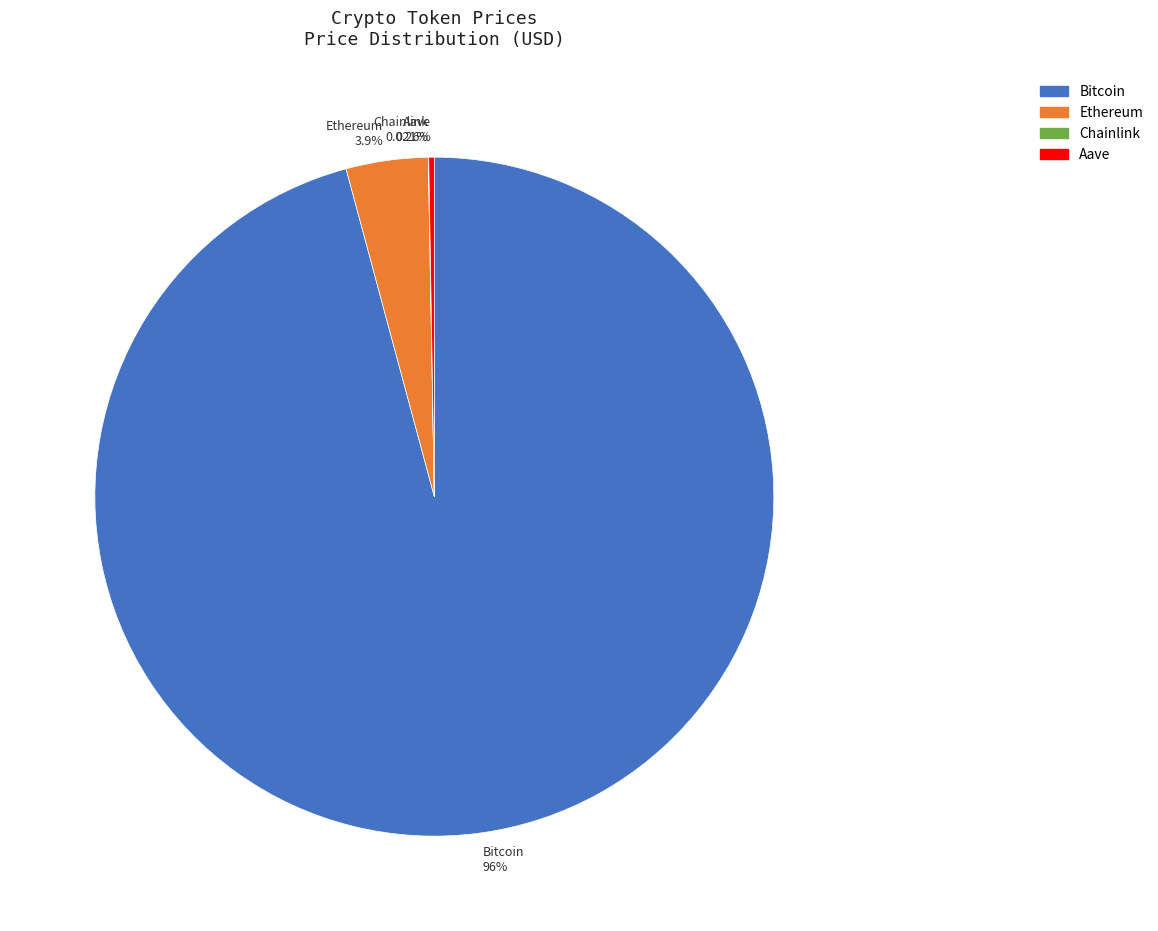

To the nearest percent, what is the difference between the largest and smallest slice percentages?

96%